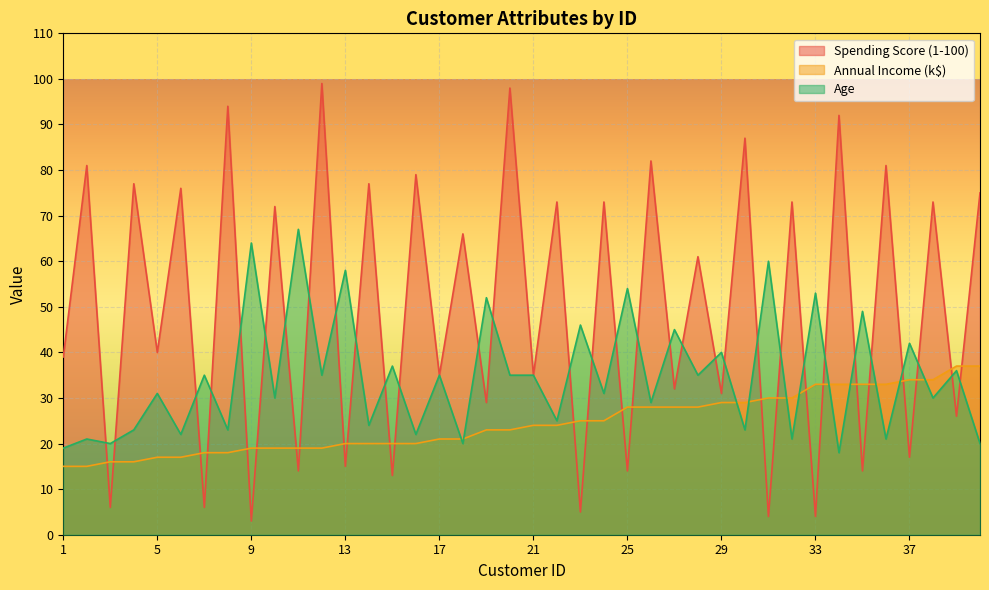

Reading right to left, what are all the values shown in this chart?

Spending Score (1-100): 75	26	73	17	81	14	92	4	73	4	87	31	61	32	82	14	73	5	73	35	98	29	66	35	79	13	77	15	99	14	72	3	94	6	76	40	77	6	81	39
Annual Income (k$): 37	37	34	34	33	33	33	33	30	30	29	29	28	28	28	28	25	25	24	24	23	23	21	21	20	20	20	20	19	19	19	19	18	18	17	17	16	16	15	15
Age: 20	36	30	42	21	49	18	53	21	60	23	40	35	45	29	54	31	46	25	35	35	52	20	35	22	37	24	58	35	67	30	64	23	35	22	31	23	20	21	19